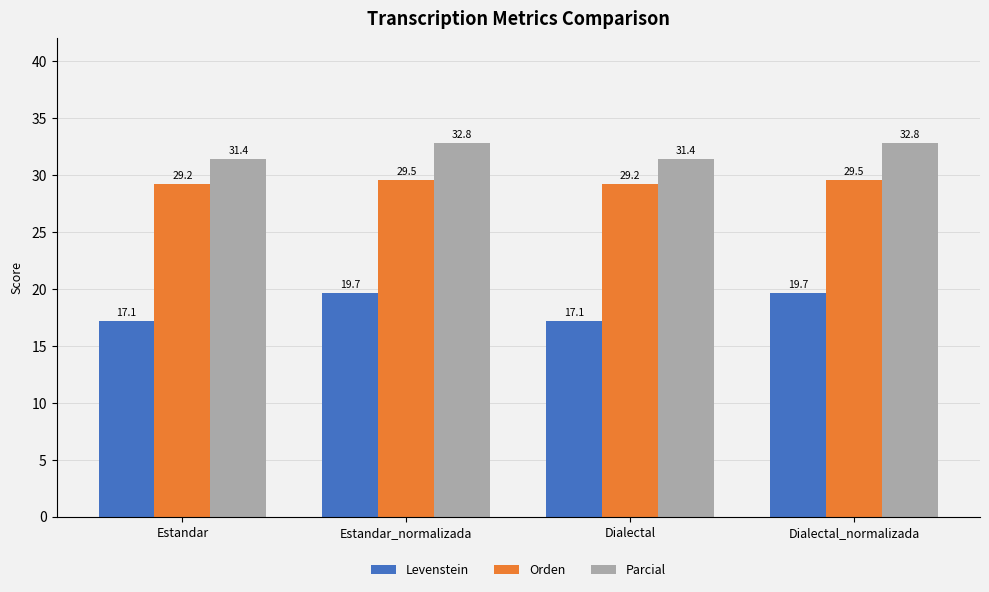

Are the bars horizontal?

No